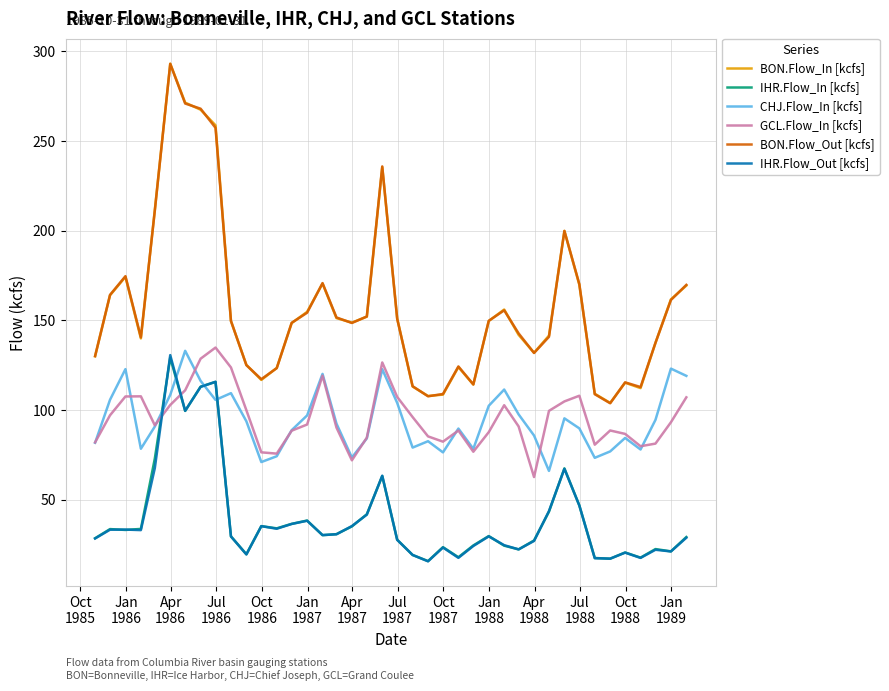

What is the maximum value for BON.Flow_Out [kcfs]?

292.9